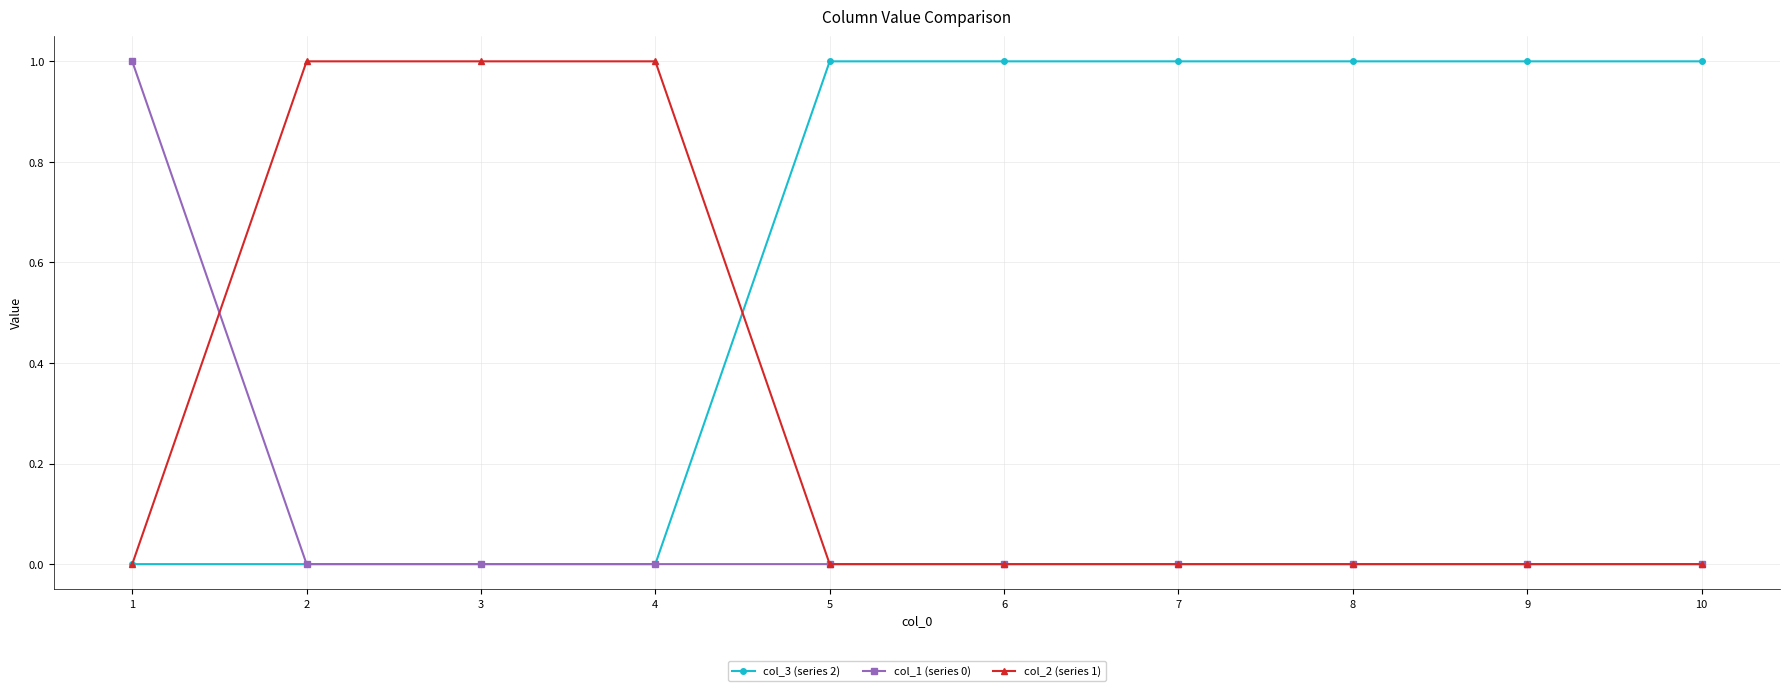

True or false: col_1 (series 0) has a value of 1 at 1.

True